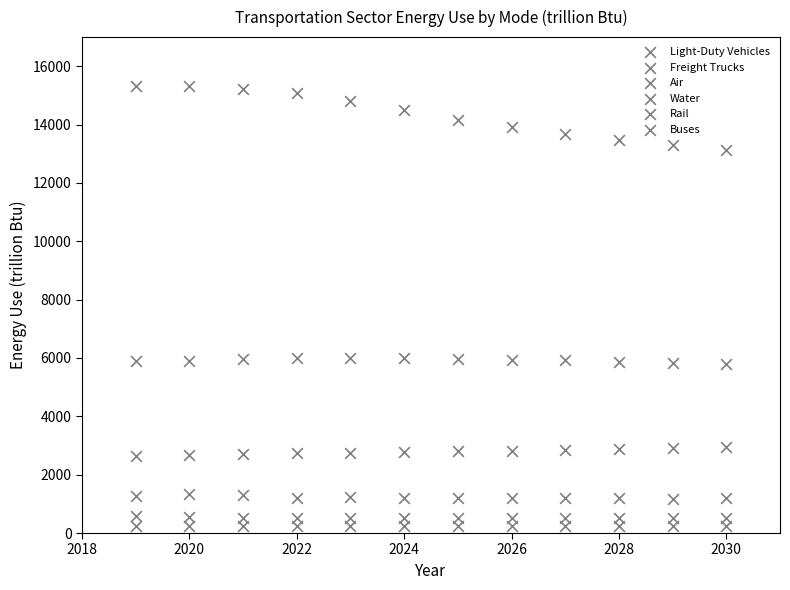

How many points are shown in the scatter plot?

72